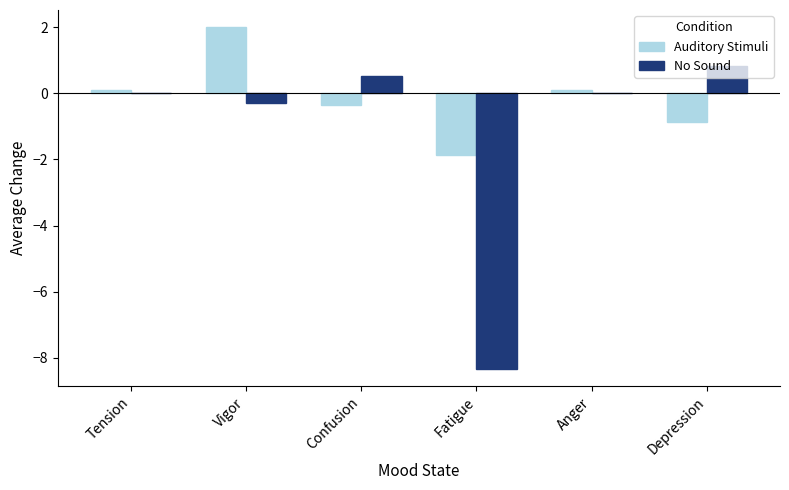

What is the maximum value shown in the chart?

2.0